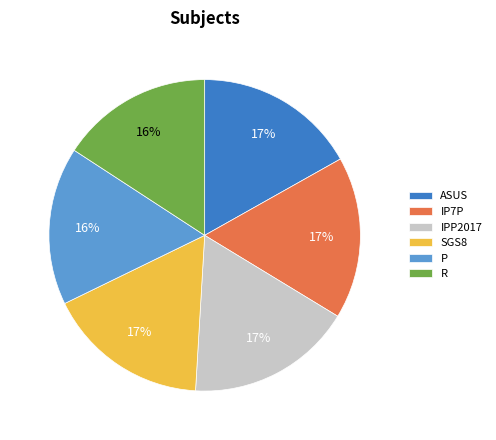

True or false: R accounts for 9% of the total.

False